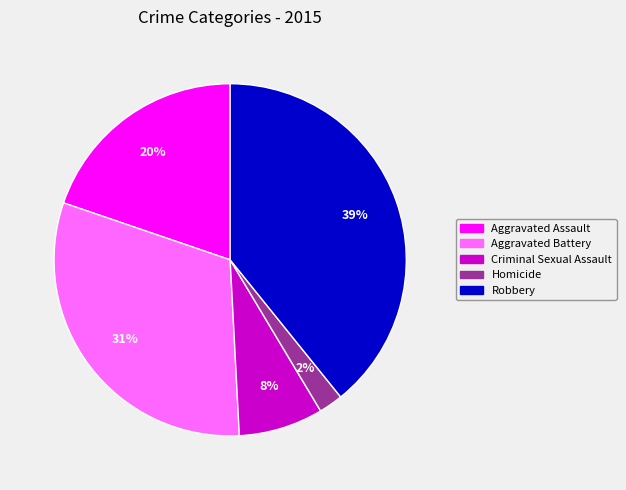

How many slices are in this pie chart?

5